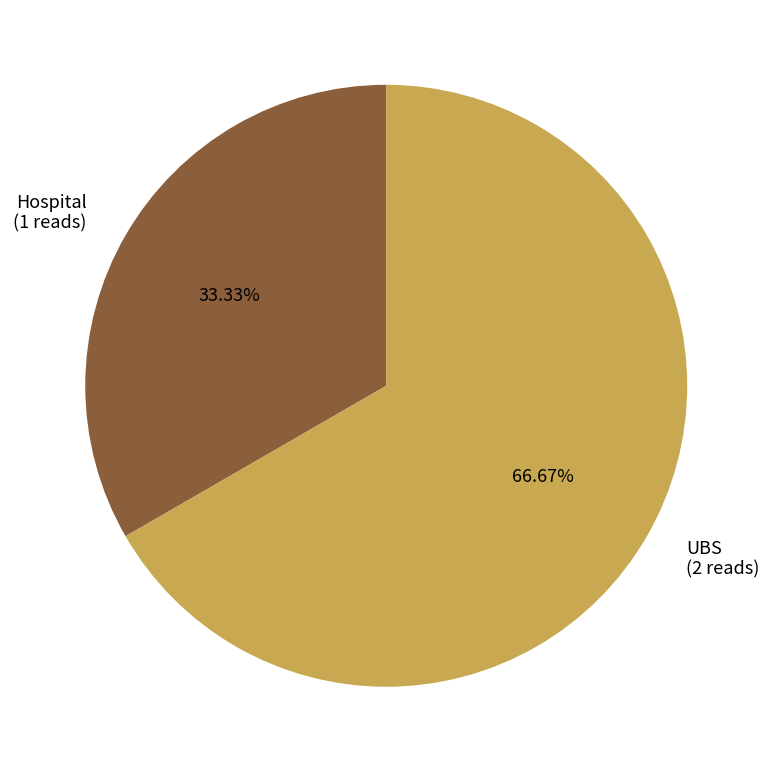

Which category has the biggest portion of the pie?

UBS